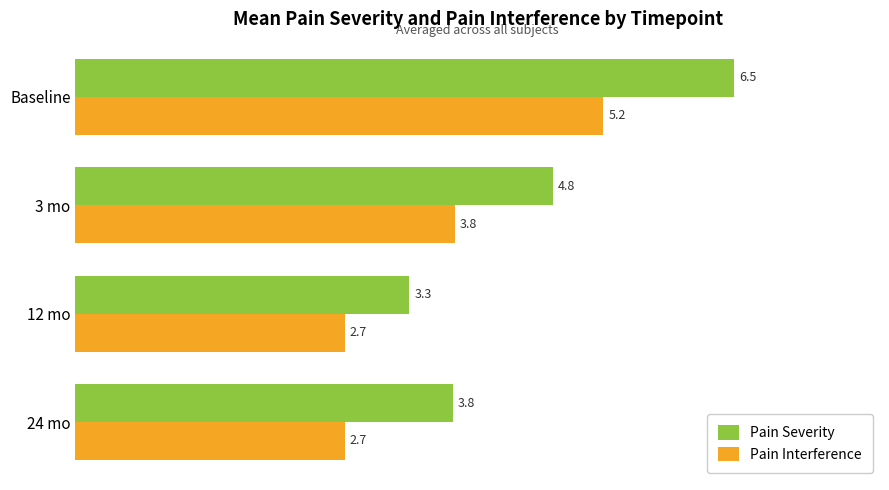

True or false: Pain Severity has a value of 6.1 at 24 mo.

False